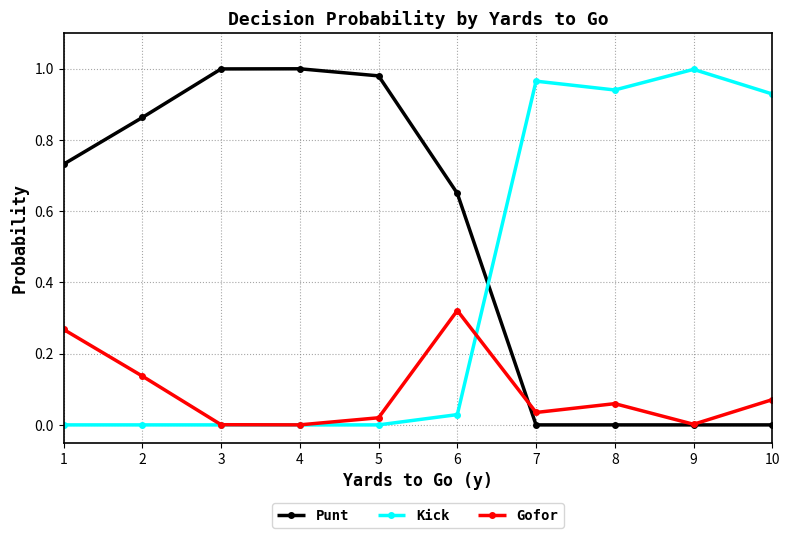

True or false: Kick and Punt intersect in this chart.

True